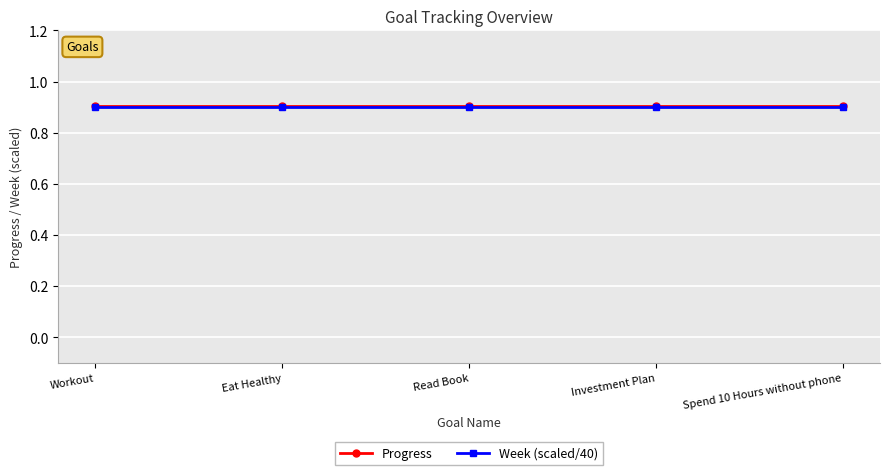

True or false: Week (scaled/40) has a value of 0.9 at Eat Healthy.

True